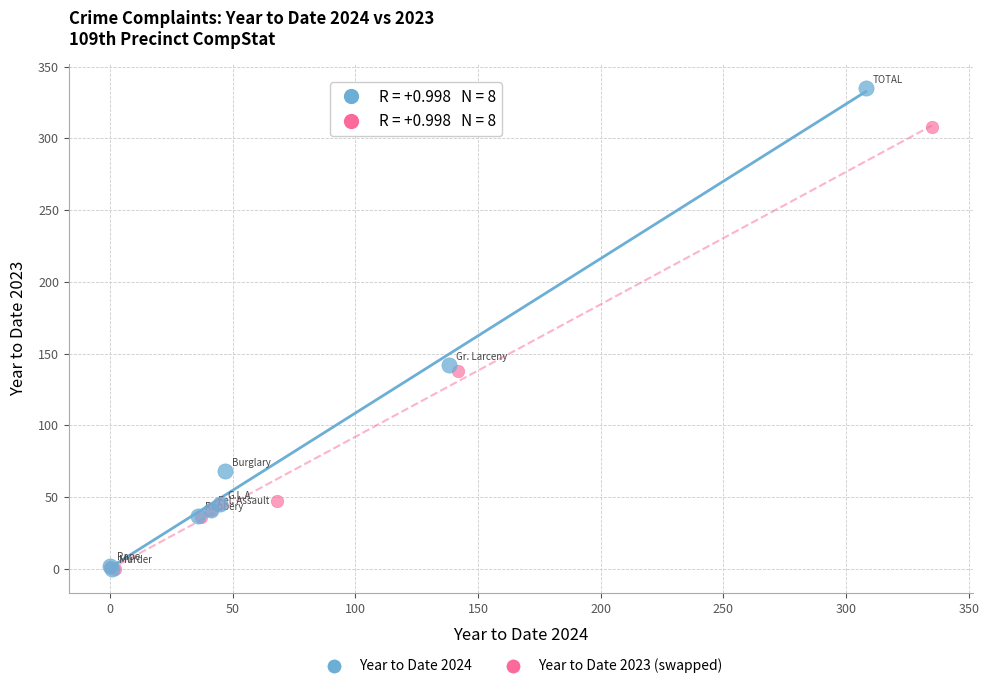

Which series contains the highest Y value?

Year to Date 2024